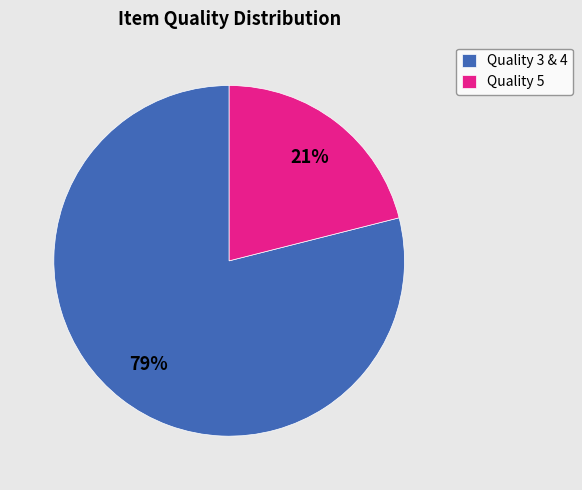

How many segments does this pie chart have?

2